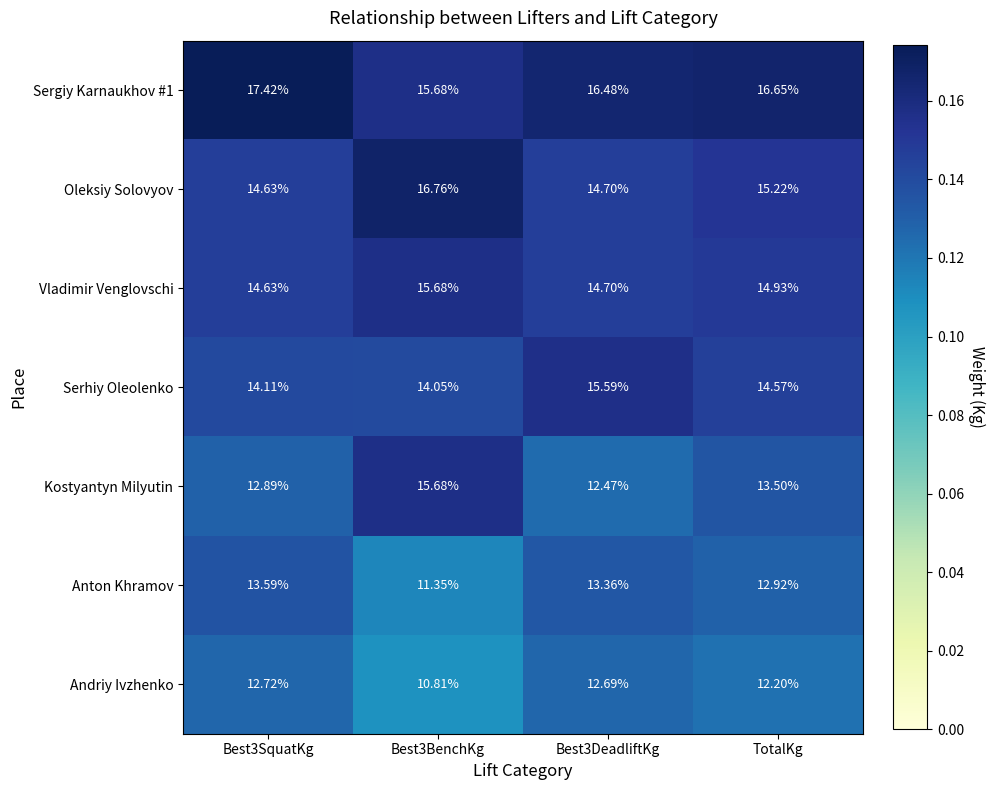

Which series has the widest spread of values?

Kostyantyn Milyutin